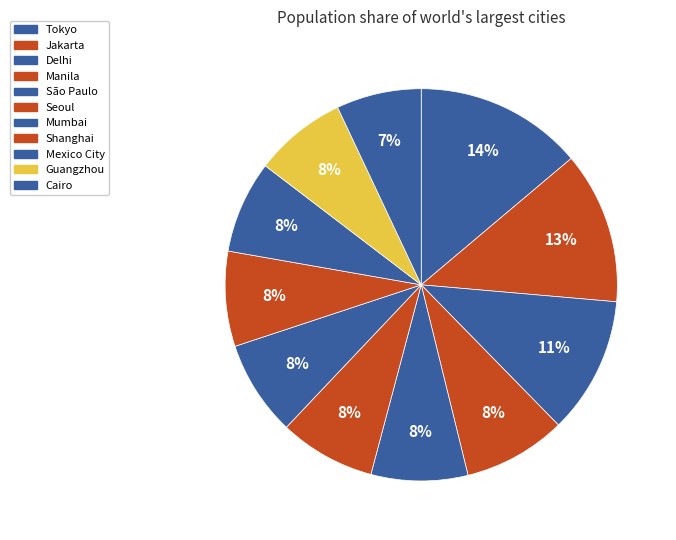

Which slice is the smallest?

Cairo